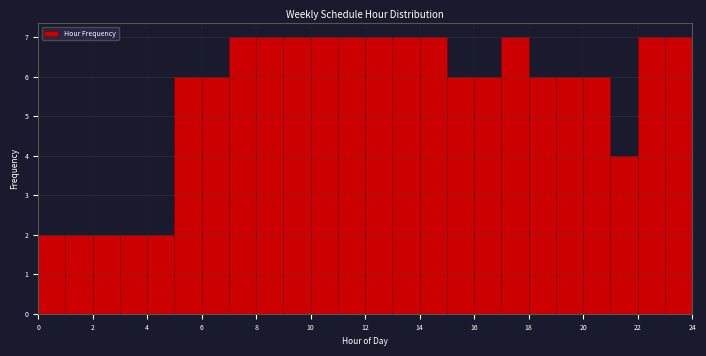

Reading left to right, transcribe this chart: for each bar, give the range it covers on the x-axis and its height. The values are not printed on the chart, so give them approximately, as read against the axis.

0 to 1: 2
1 to 2: 2
2 to 3: 2
3 to 4: 2
4 to 5: 2
5 to 6: 6
6 to 7: 6
7 to 8: 7
8 to 9: 7
9 to 10: 7
10 to 11: 7
11 to 12: 7
12 to 13: 7
13 to 14: 7
14 to 15: 7
15 to 16: 6
16 to 17: 6
17 to 18: 7
18 to 19: 6
19 to 20: 6
20 to 21: 6
21 to 22: 4
22 to 23: 7
23 to 24: 7